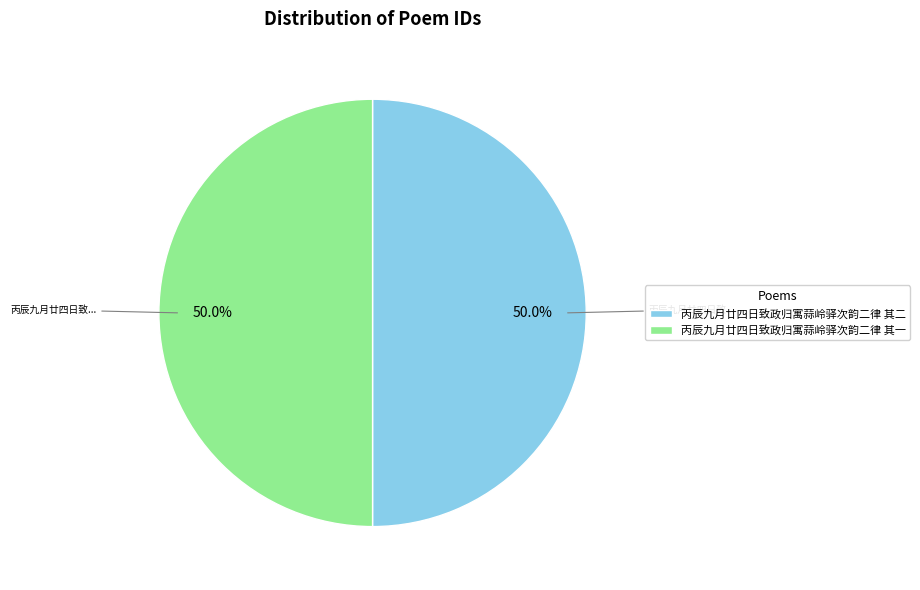

Is the sum of 丙辰九月廿四日致政归寓蒜岭驿次韵二律 其二 and 丙辰九月廿四日致政归寓蒜岭驿次韵二律 其一 greater than half?

Yes